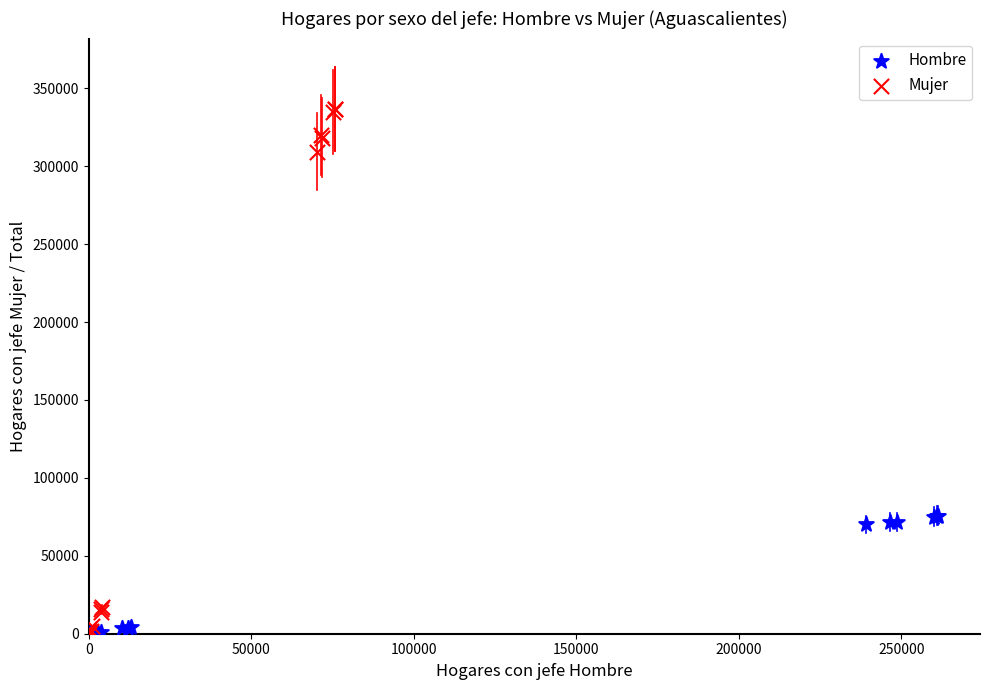

Which series contains the highest Y value?

Mujer